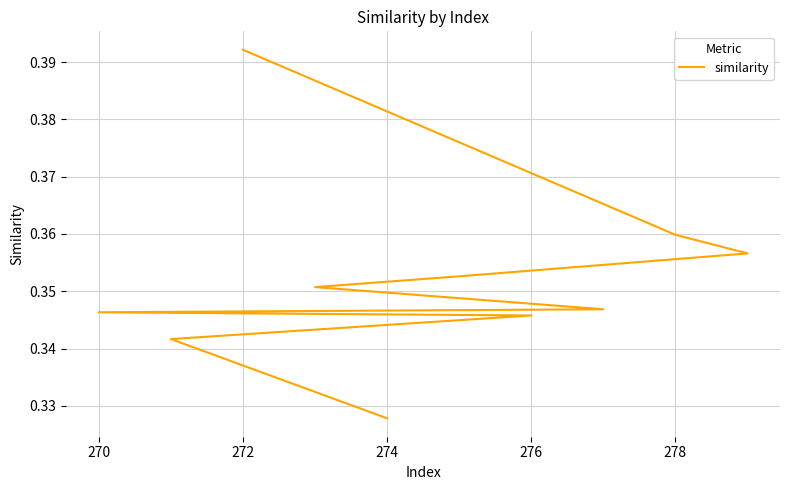

Where is the data nearest to the value 0?

274